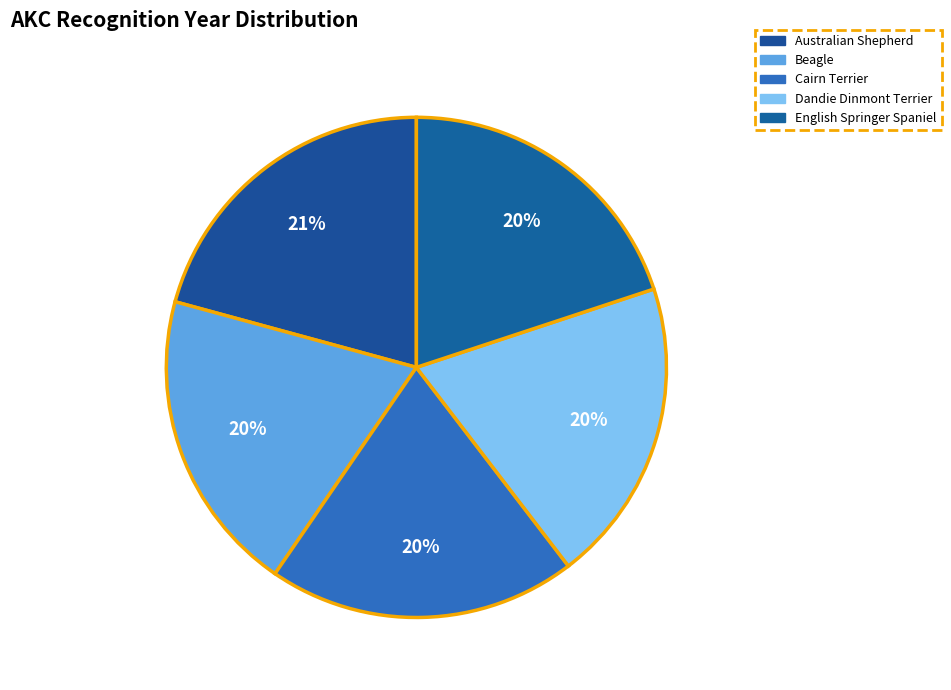

What percentage do Australian Shepherd and Dandie Dinmont Terrier together represent?

40.4%